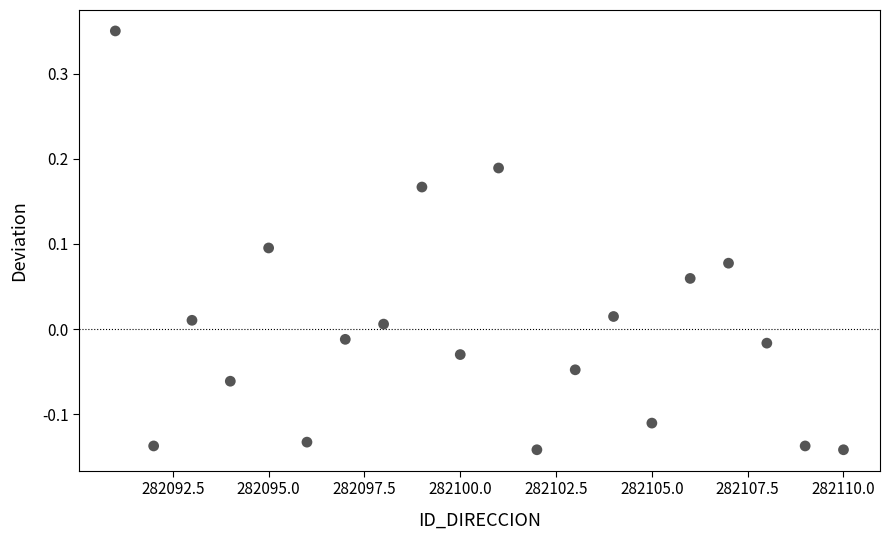

What is the range of X values (max minus min)?

19.0